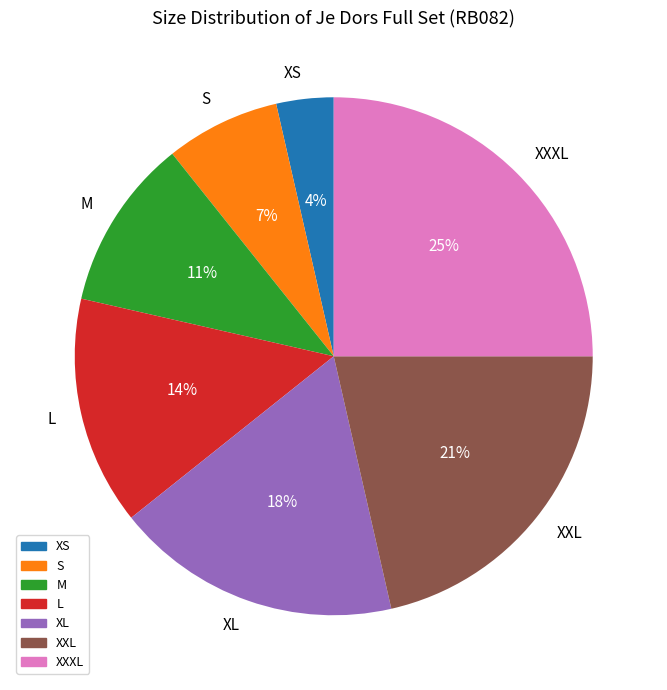

Which has a higher value, XS or XL?

XL